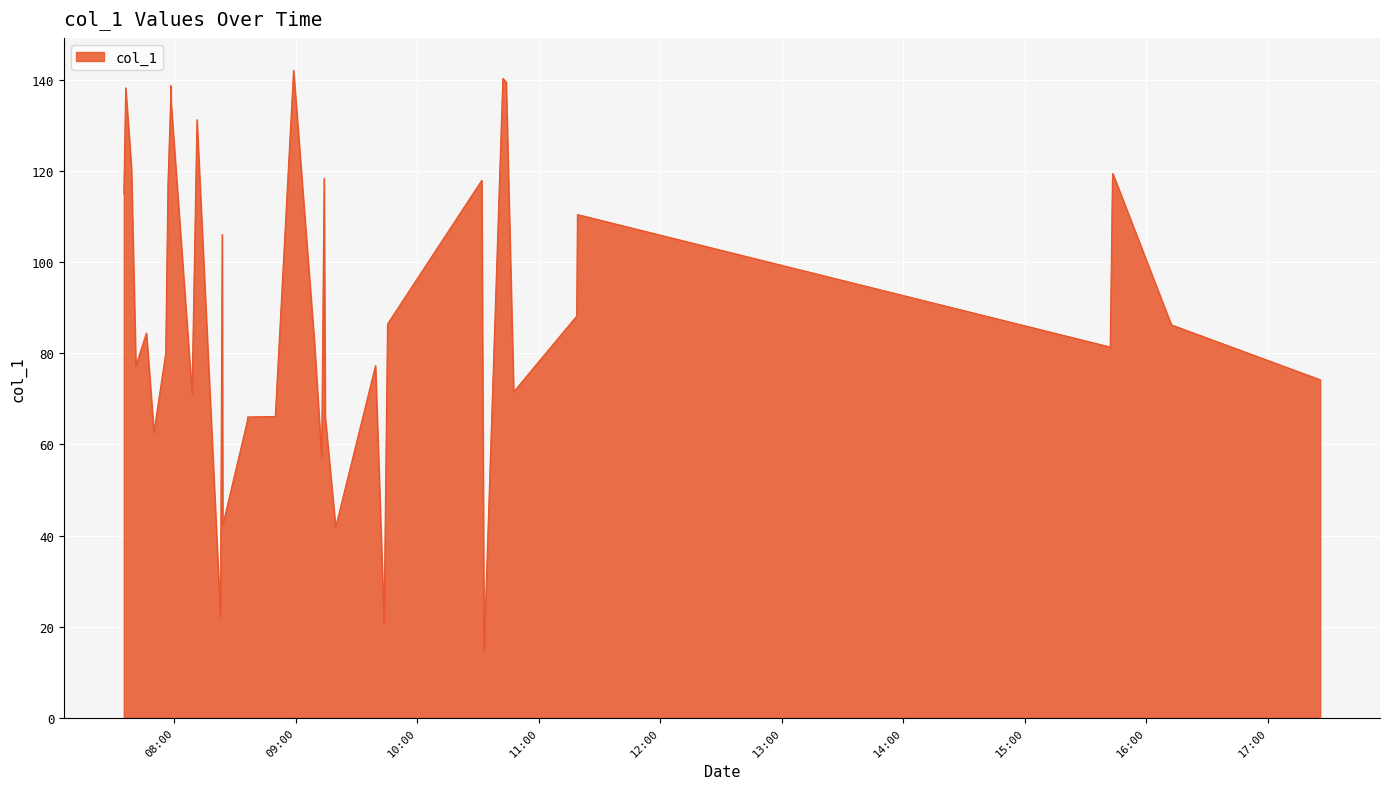

How many lines are shown in the chart?

1